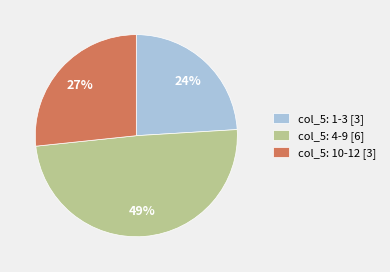

What is the smallest slice in the pie chart?

col_5: 1-3 [3]